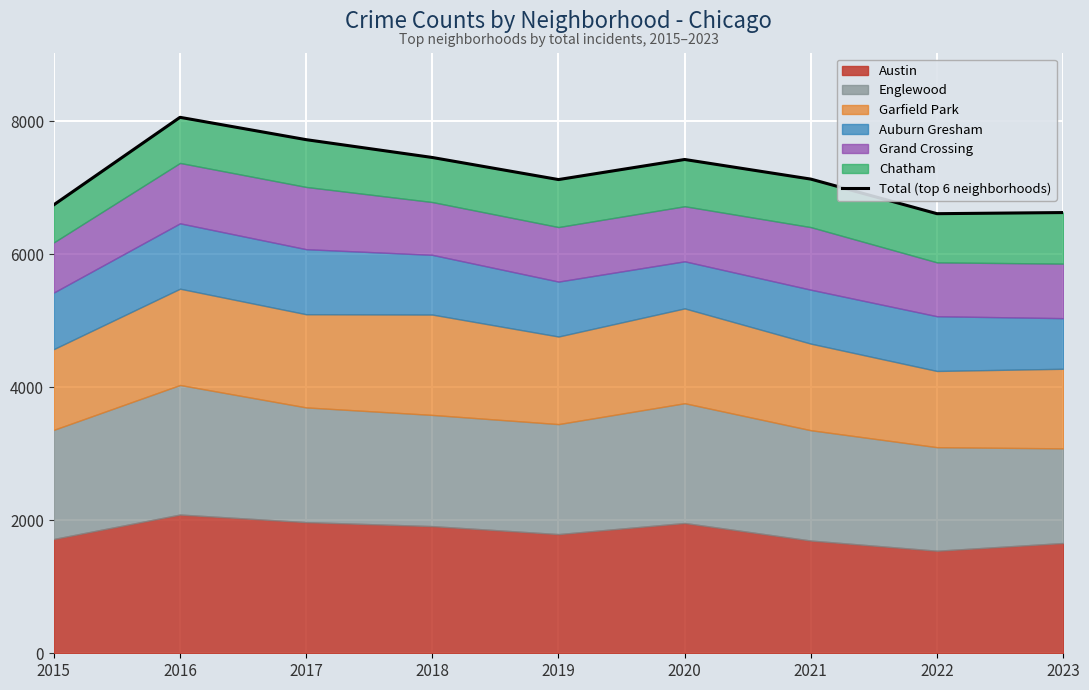

Reading left to right, what are all the values shown in this chart?

6744	8059	7723	7455	7123	7425	7130	6610	6627